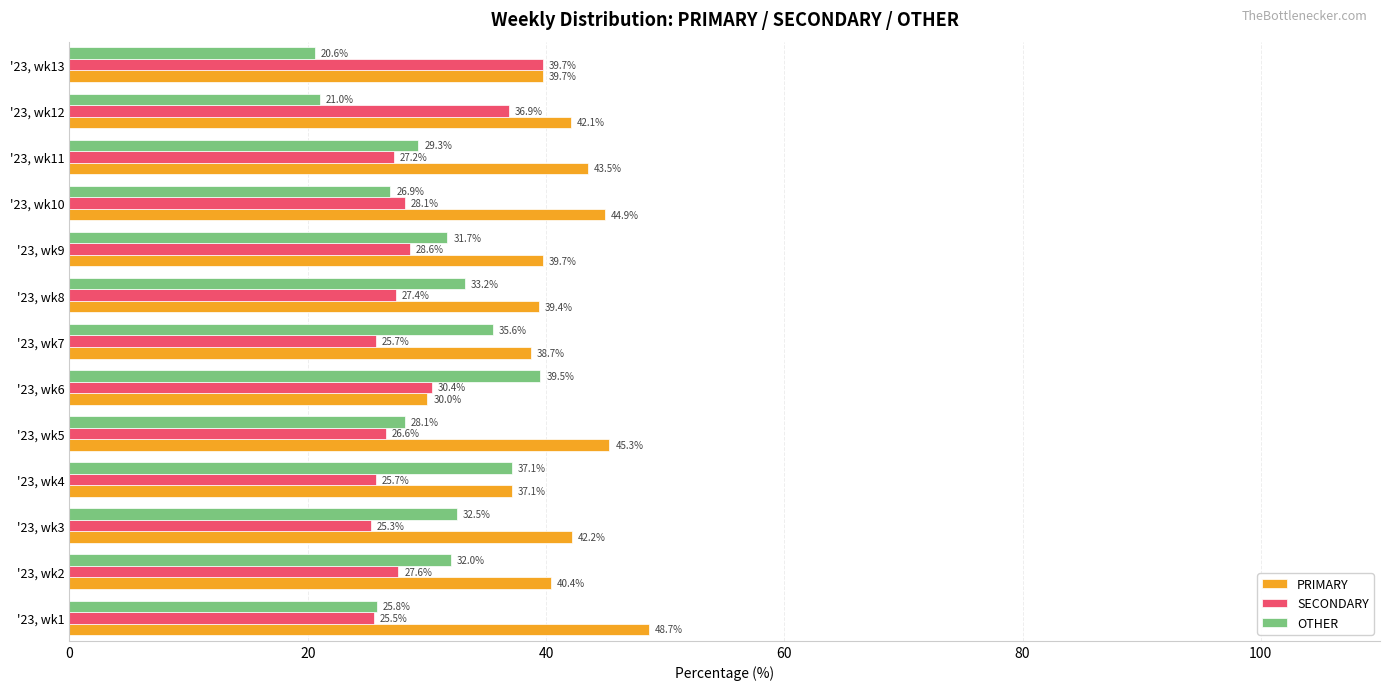

Which series has the largest range (max minus min)?

OTHER